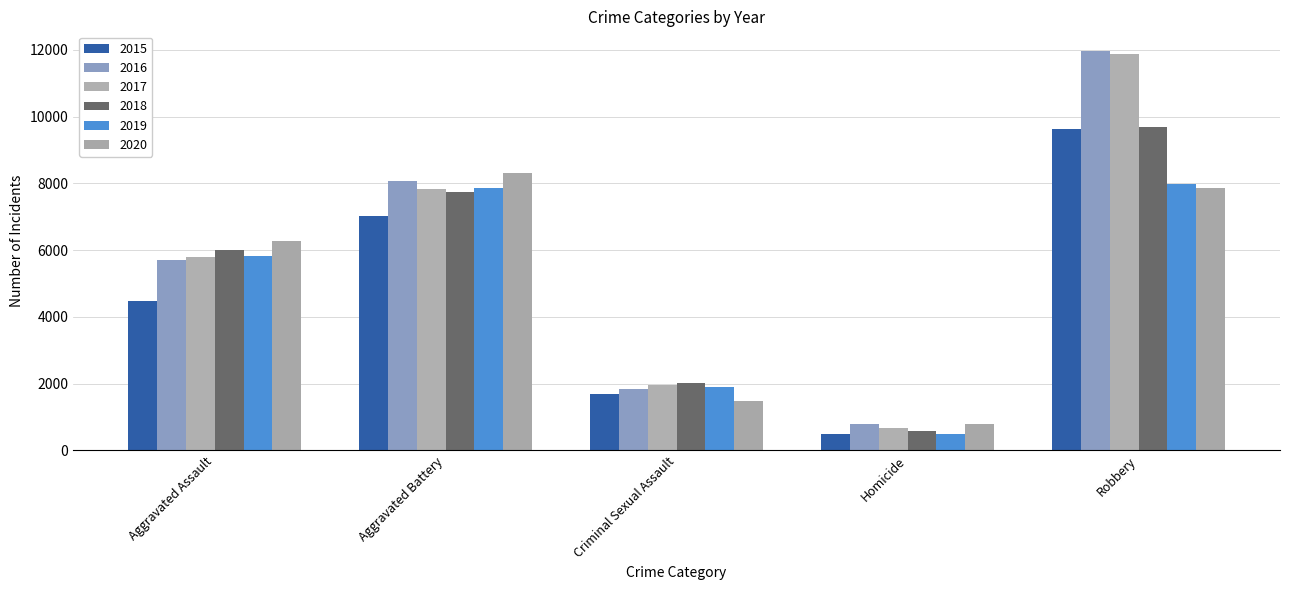

True or false: 2018 has a value of 6001 at Aggravated Assault.

True